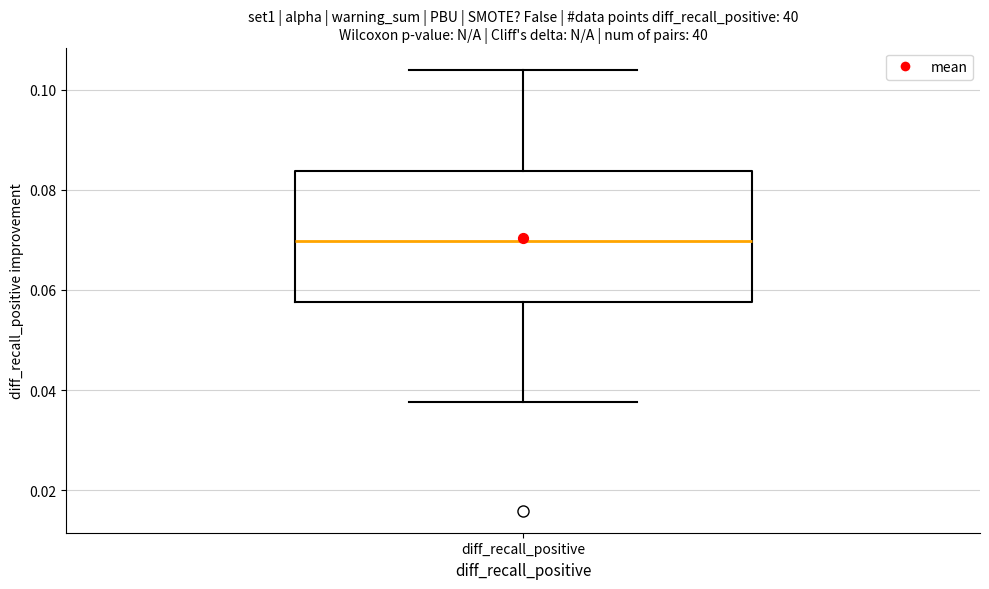

Where is the lower edge of the box for diff_recall_positive on the y-axis? The values are not printed on the chart, so give them approximately, as read against the axis.

0.058